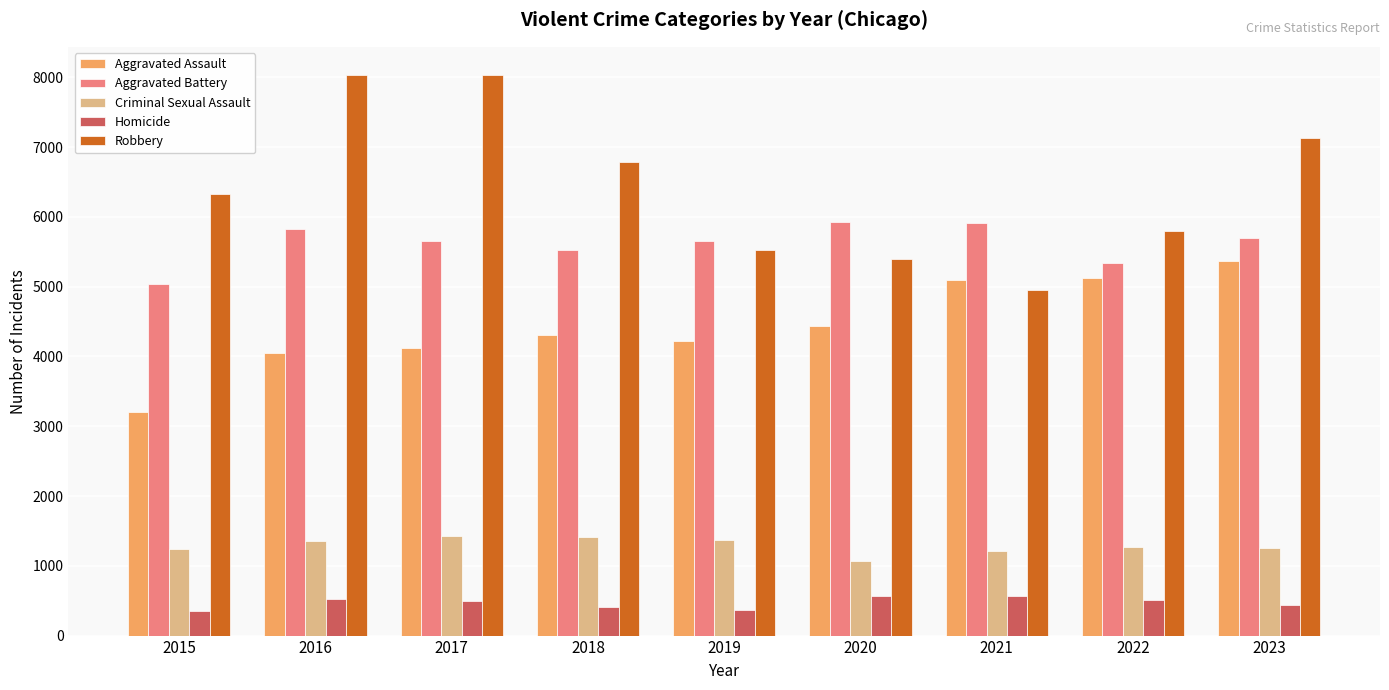

The value of Robbery at 2017 is 5127. True or false?

False